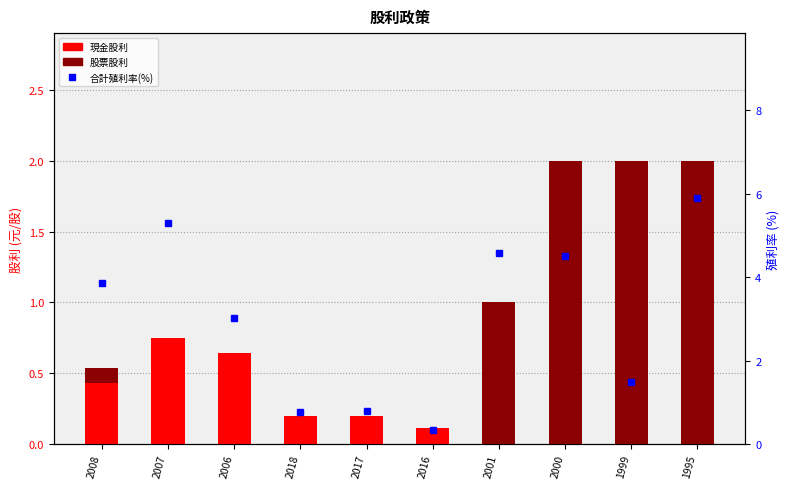

True or false: 合計殖利率(%) has a value of 4.6 at 2001.

True